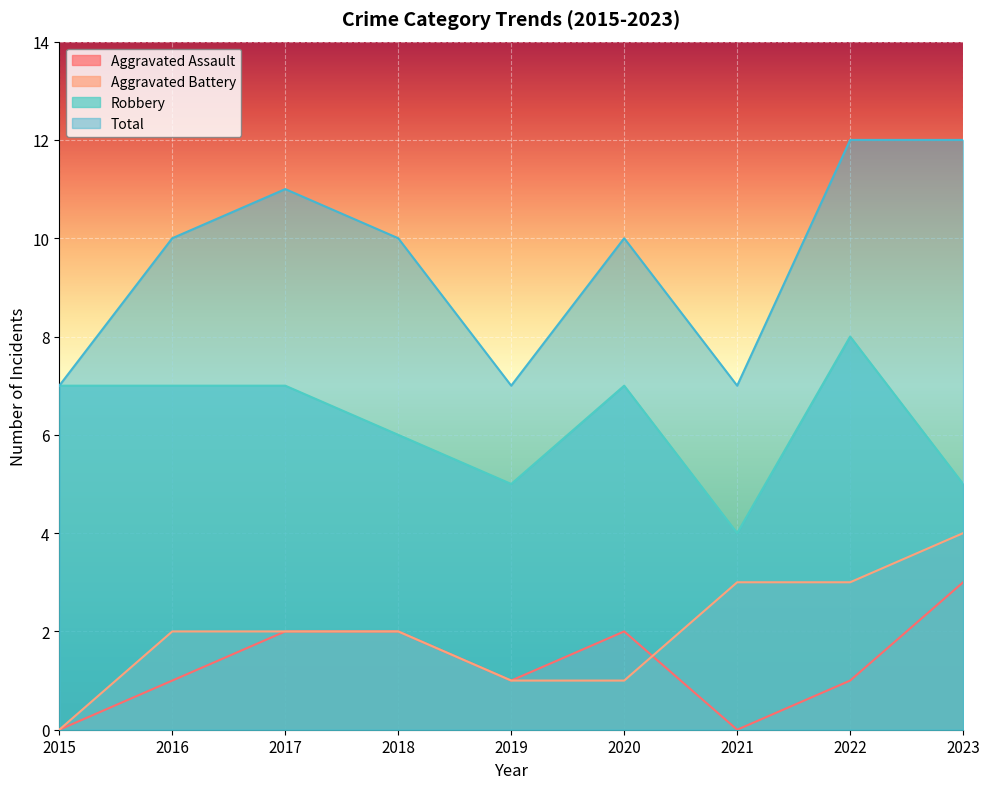

The value of Total at 2017 is 2. True or false?

False